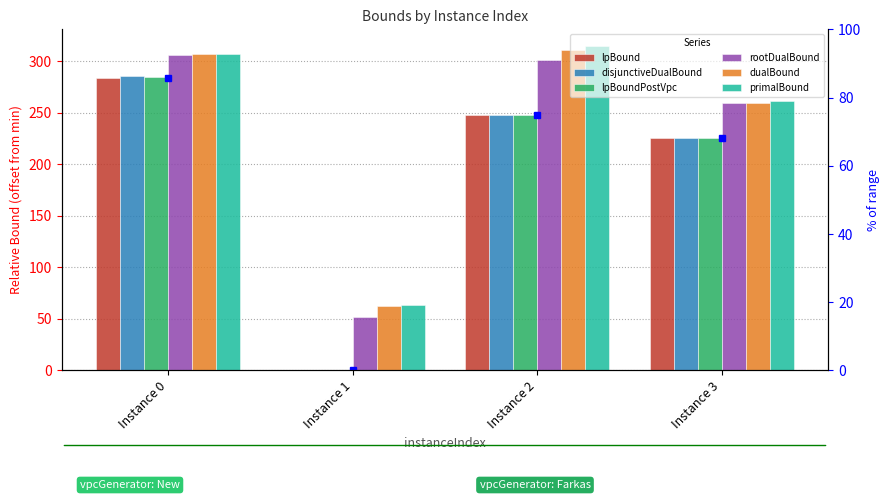

At which label does primalBound reach its peak?

Instance 2